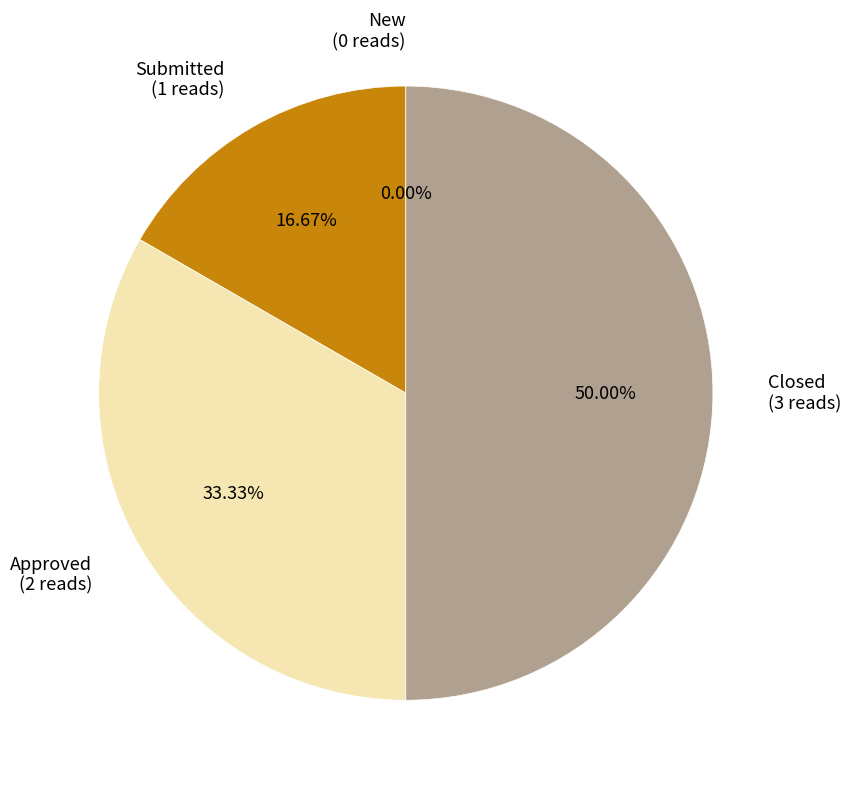

Is it true that New is 0% of the pie?

True